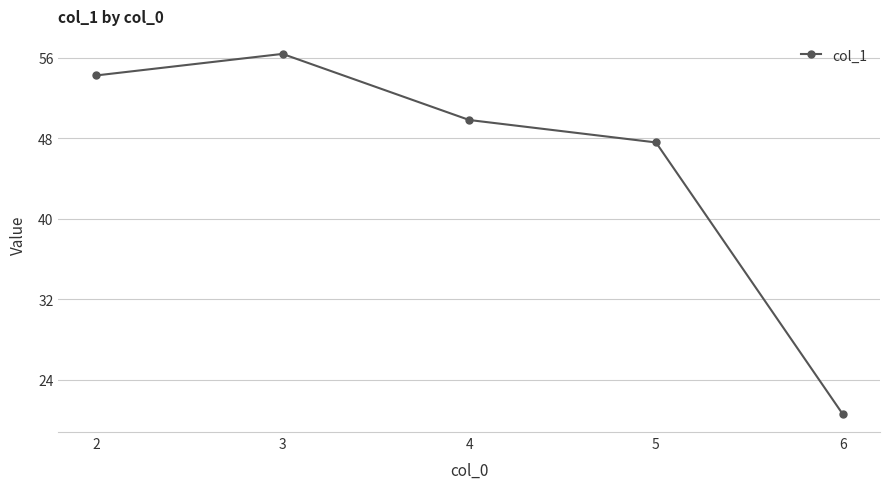

True or false: there are more than 1 points higher than both neighbors.

False